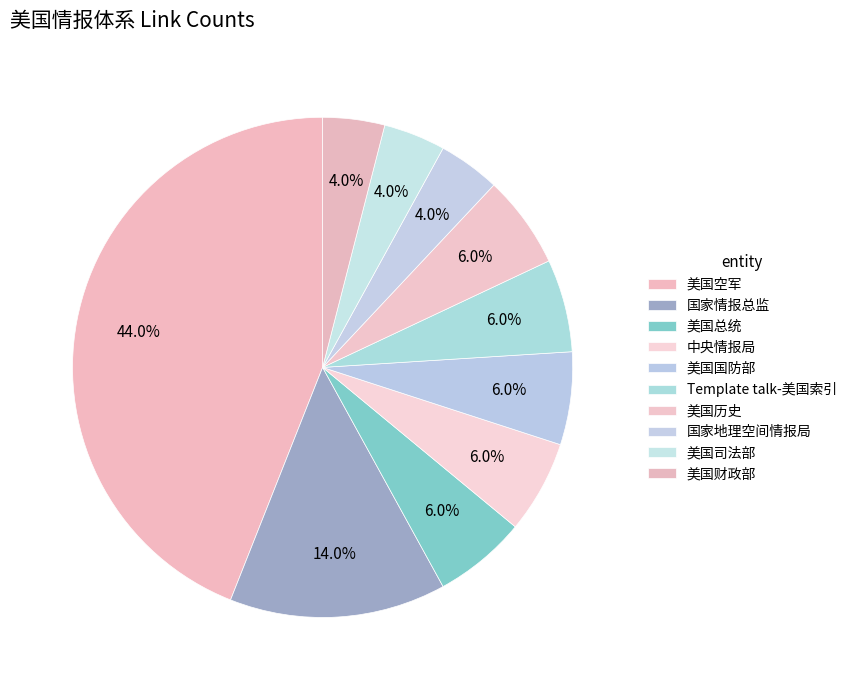

Is there a majority slice in this chart?

No